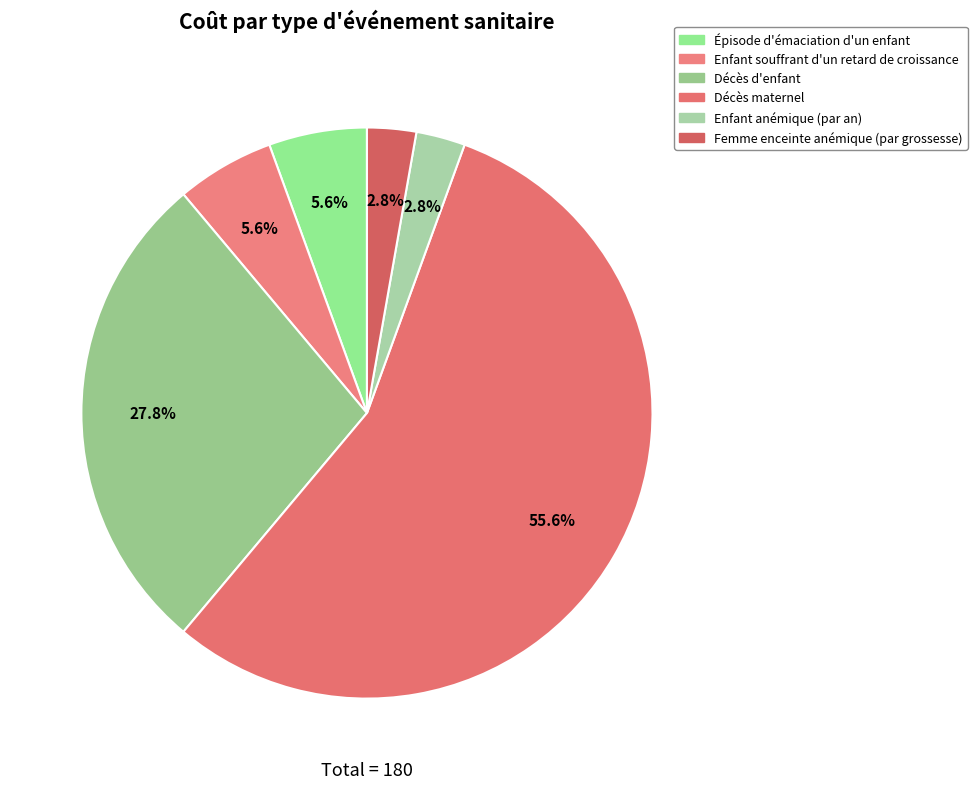

How many slices are in this pie chart?

6